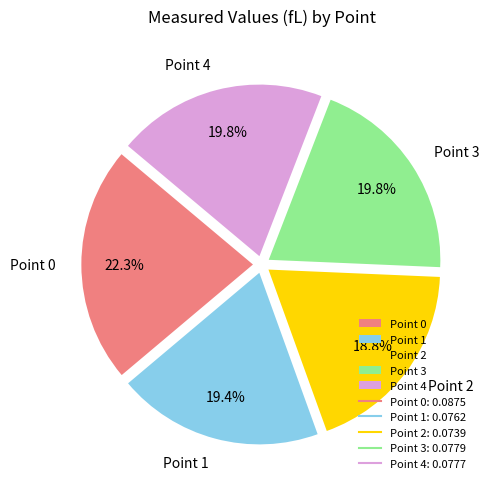

Which category has the biggest portion of the pie?

Point 0